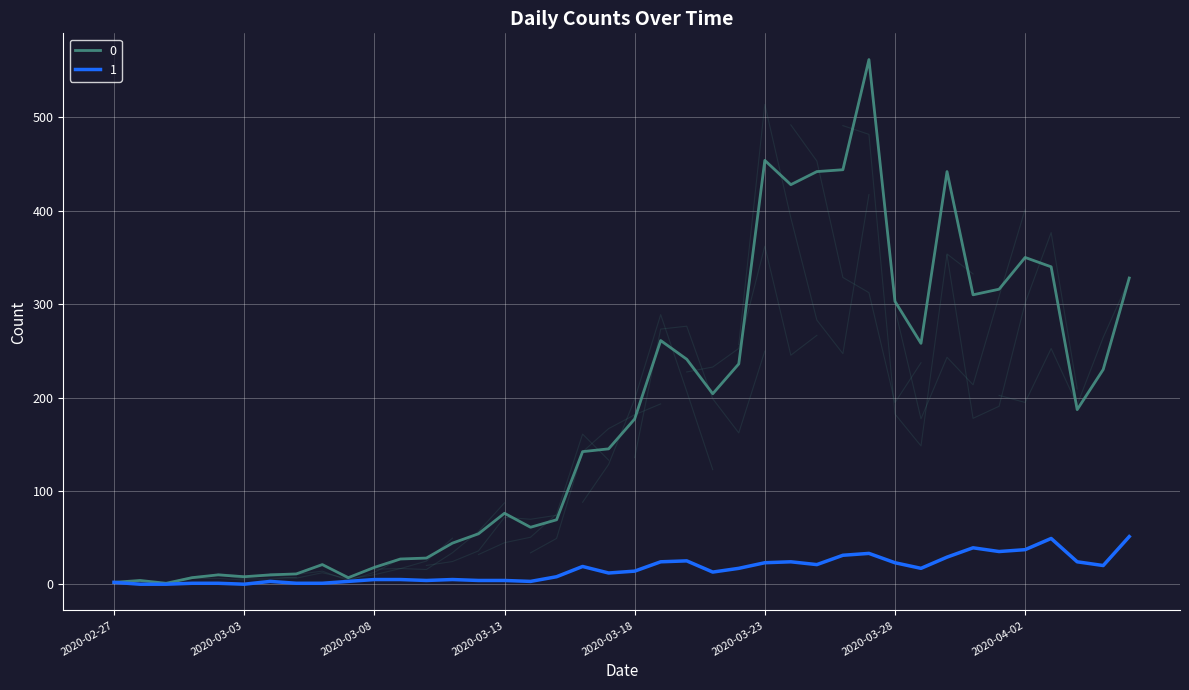

Rank the categories by 1 value from lowest to highest.

2020-02-28, 2020-02-29, 2020-03-03, 2020-03-01, 2020-03-02, 2020-03-05, 2020-03-06, 2020-02-27, 2020-03-04, 2020-03-07, 2020-03-14, 2020-03-10, 2020-03-12, 2020-03-13, 2020-03-08, 2020-03-09, 2020-03-11, 2020-03-15, 2020-03-17, 2020-03-21, 2020-03-18, 2020-03-22, 2020-03-29, 2020-03-16, 2020-04-05, 2020-03-25, 2020-03-23, 2020-03-28, 2020-03-19, 2020-03-24, 2020-04-04, 2020-03-20, 2020-03-30, 2020-03-26, 2020-03-27, 2020-04-01, 2020-04-02, 2020-03-31, 2020-04-03, 2020-04-06